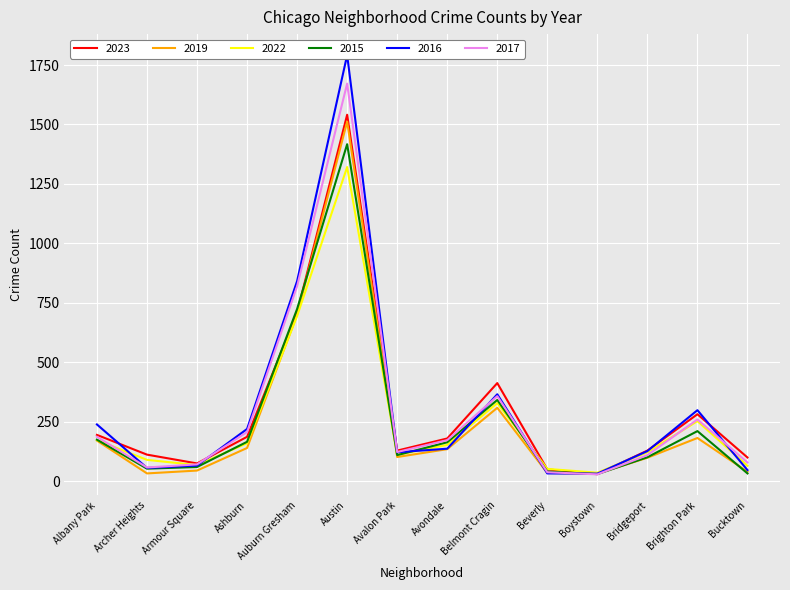

Where does the 2019 series first go above 134?

Albany Park